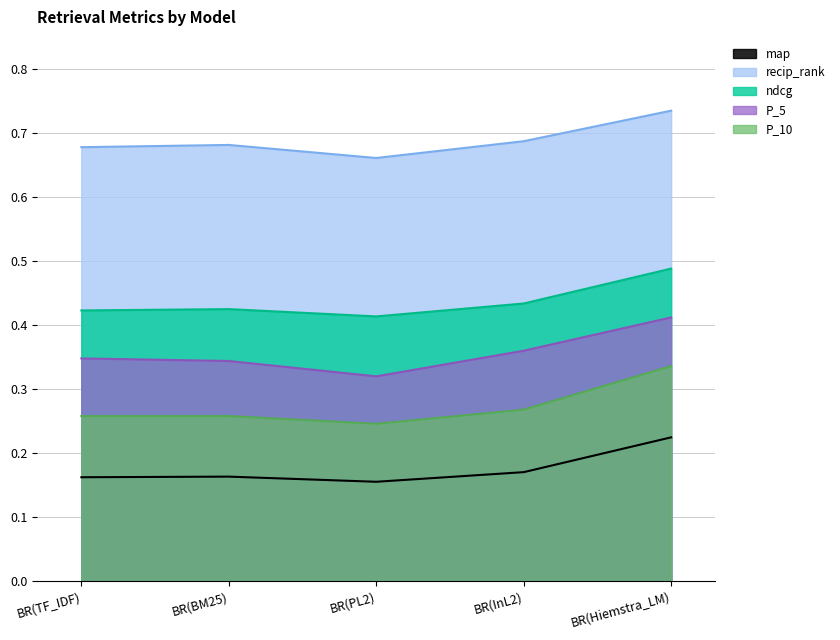

True or false: map has more than 2 points higher than both neighbors.

False